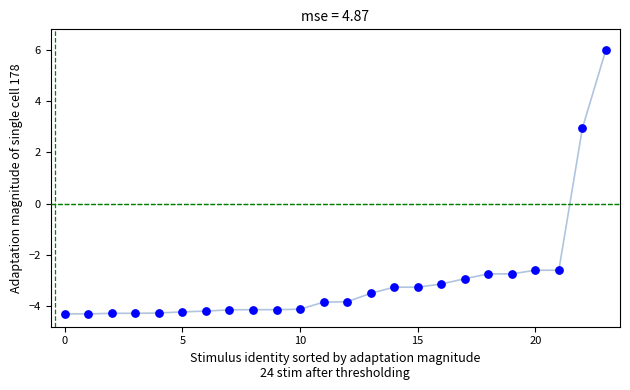

How many data points are displayed?

24